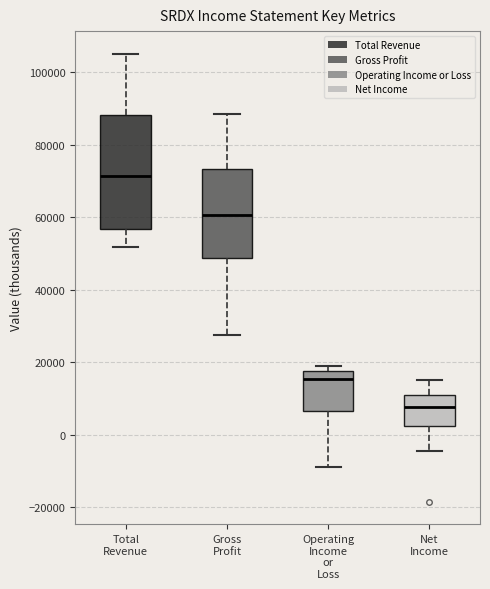

Reading left to right, read every box against the y-axis: the position of its median line, the range the box covers, and the ends of its whiskers. The values are not printed on the chart, so give them approximately, as read against the axis.

Total Revenue: median 72000, box 56000 to 88000, whiskers 52000 to 106000
Gross Profit: median 60000, box 48000 to 74000, whiskers 28000 to 88000
Operating Income or Loss: median 16000, box 6000 to 18000, whiskers -8000 to 20000
Net Income: median 8000, box 2000 to 12000, whiskers -4000 to 16000